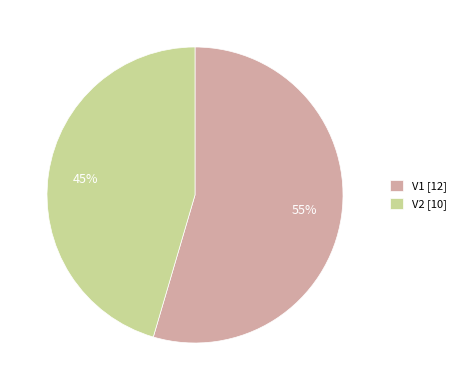

To the nearest percent, what portion does V1 [12] represent?

55%